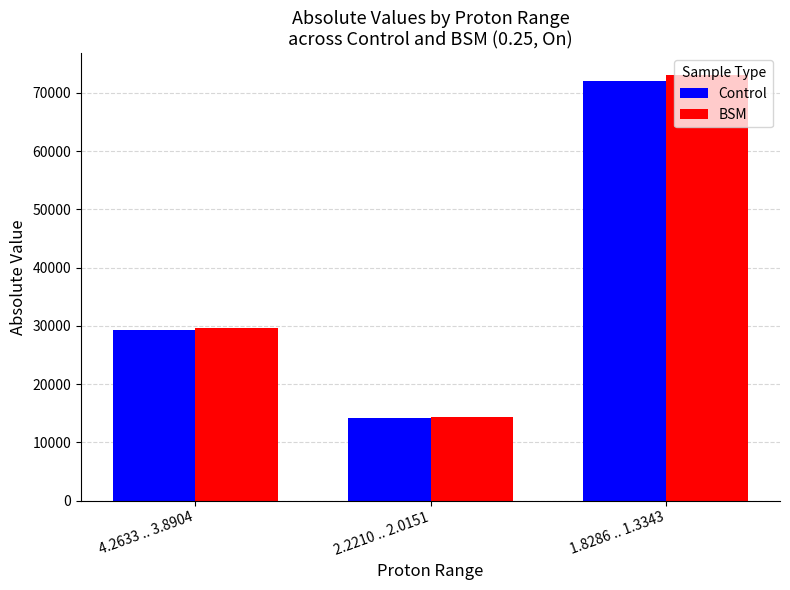

What is the average value of the BSM series?

39002.8